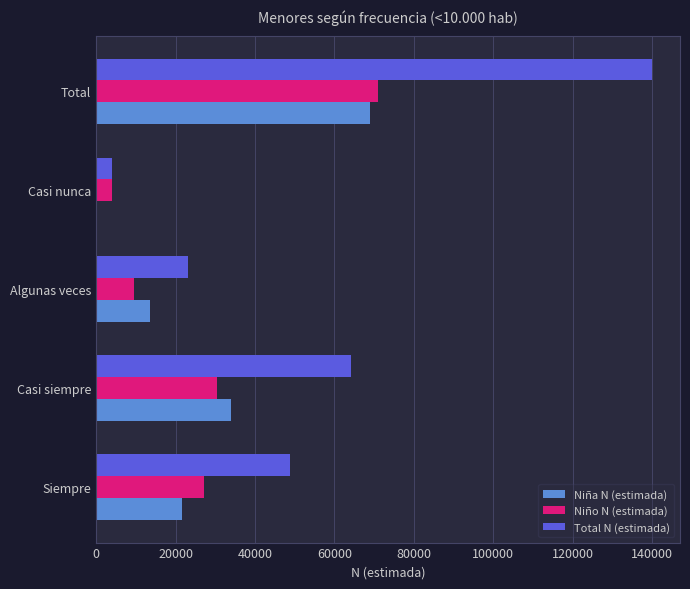

Read the Niña N (estimada) value at Total.

69004